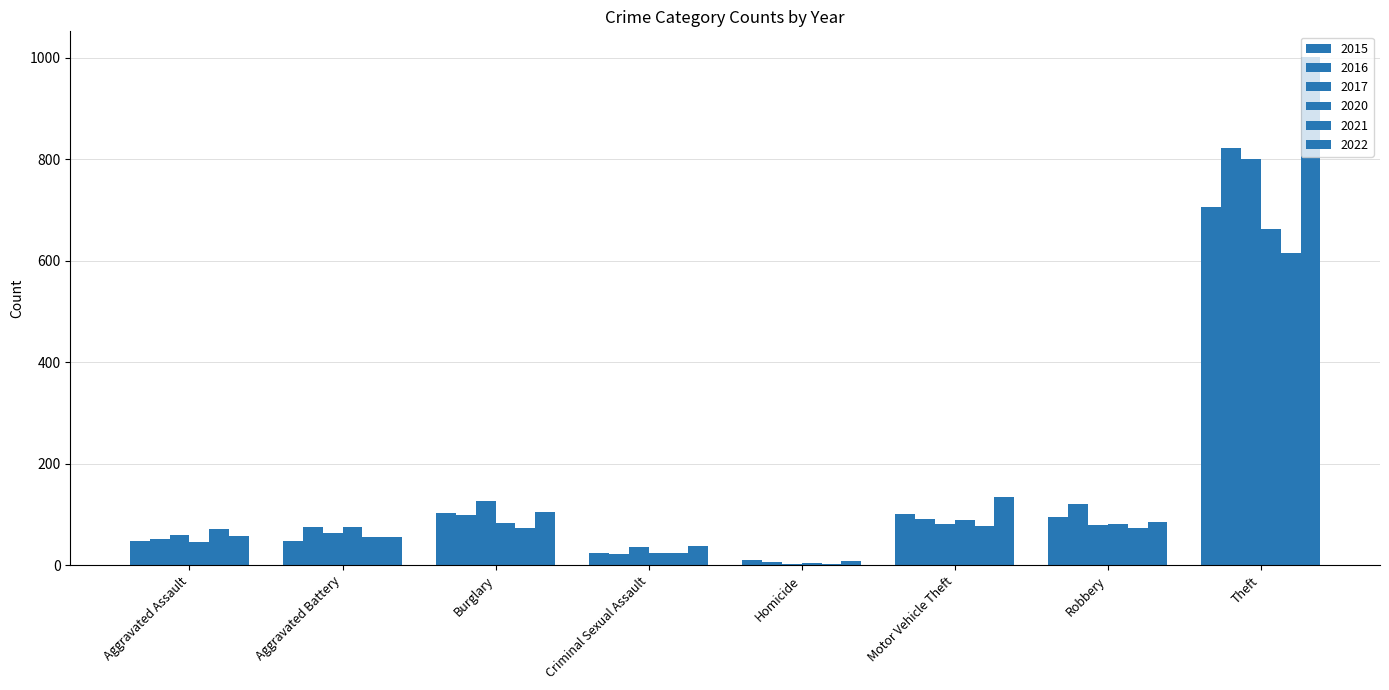

Is the value of 2015 at Homicide greater than the value of 2016 at Aggravated Battery?

No